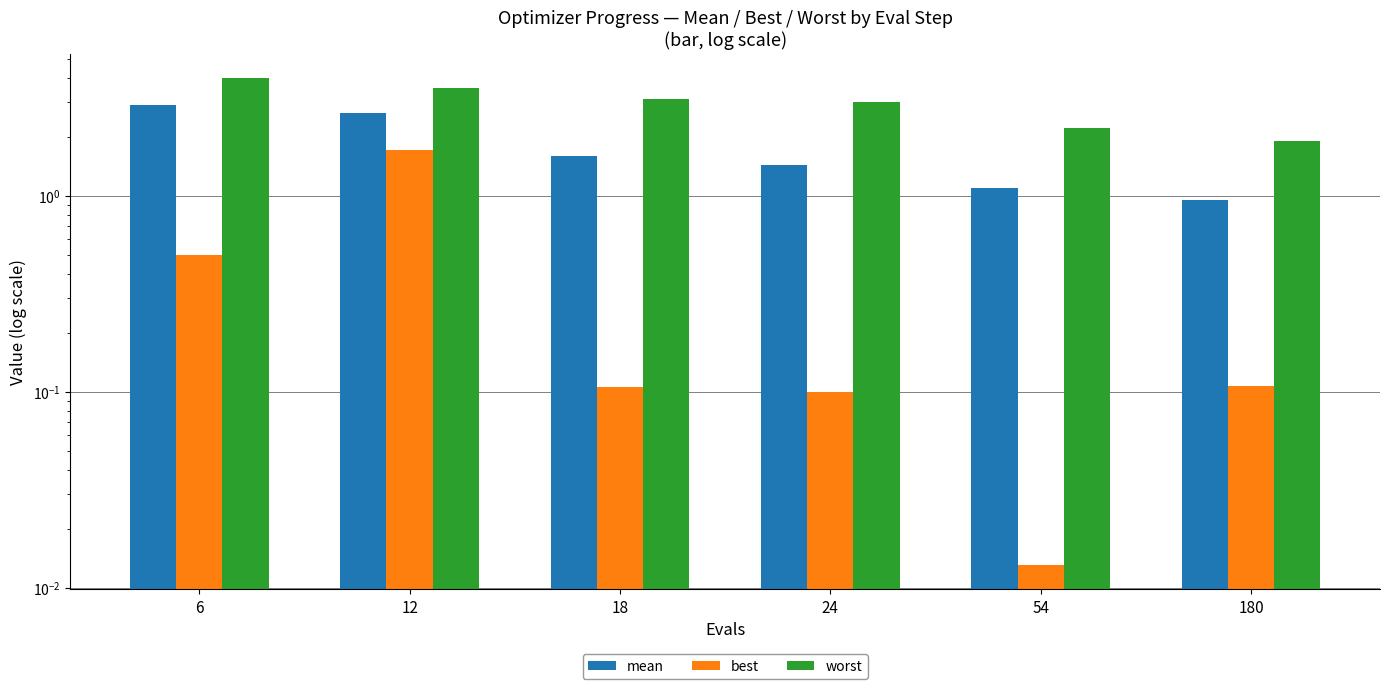

At which category is the sum across all series the highest?

12